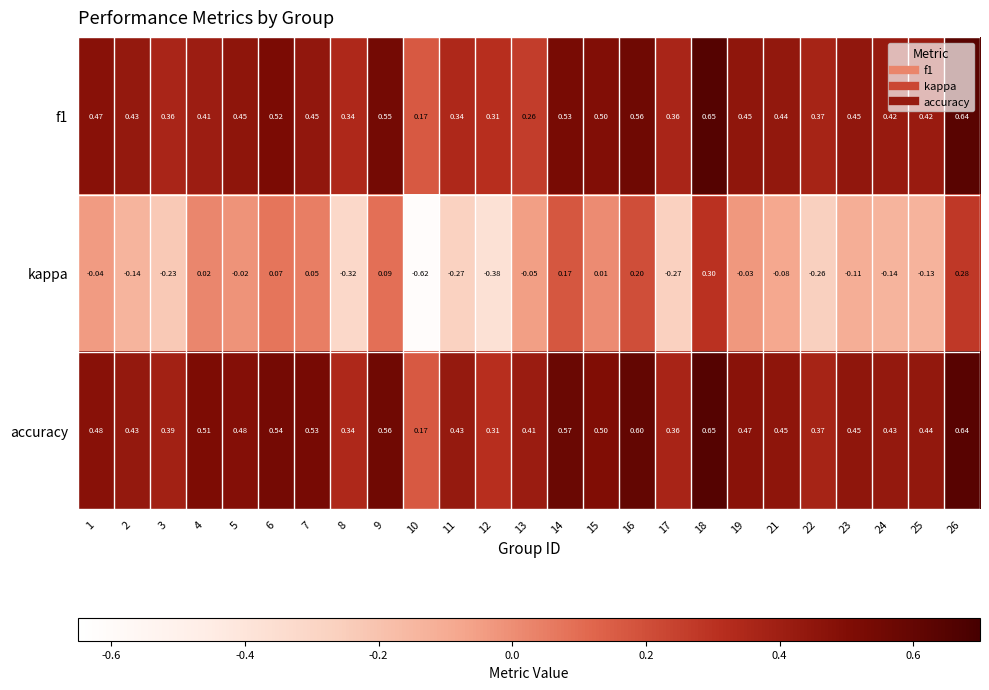

Rank the series at 21 from lowest to highest value.

kappa, f1, accuracy